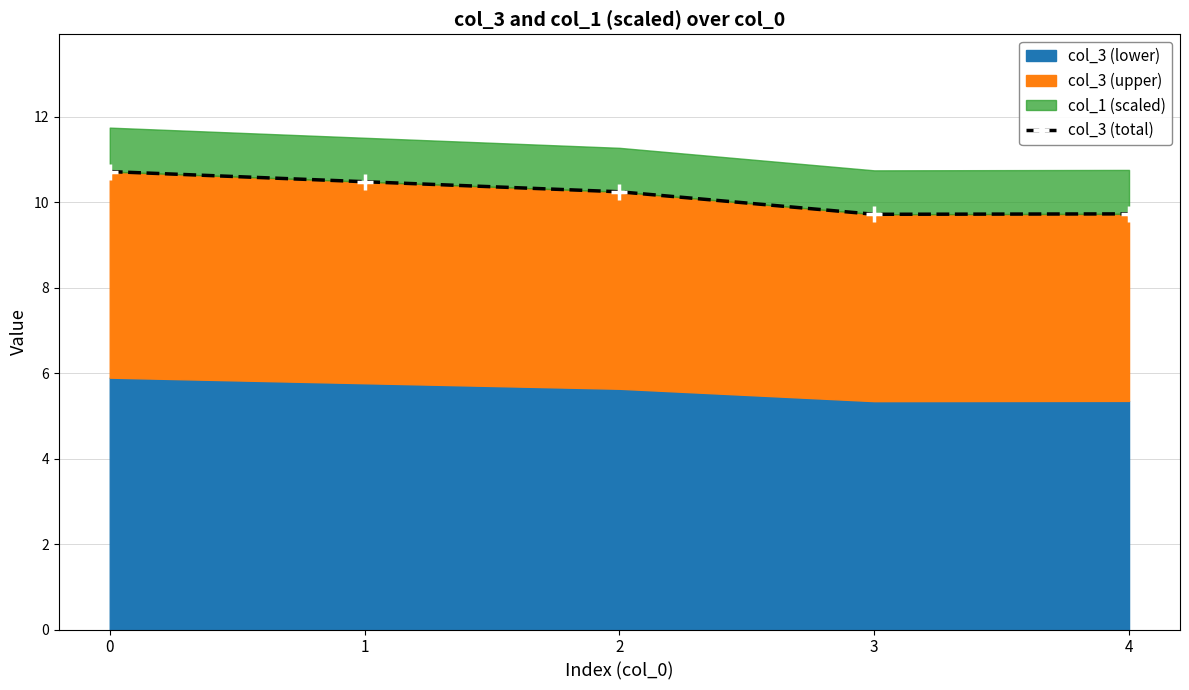

How many values are between 9 and 10?

2